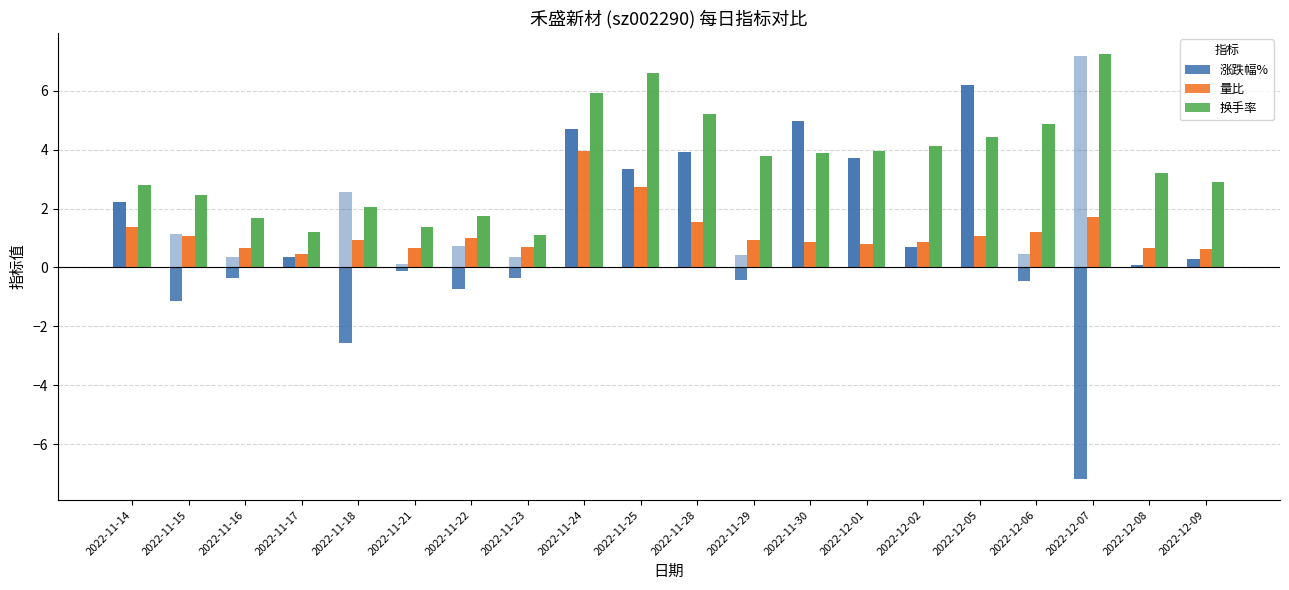

At how many categories does at least one series exceed 5?

5